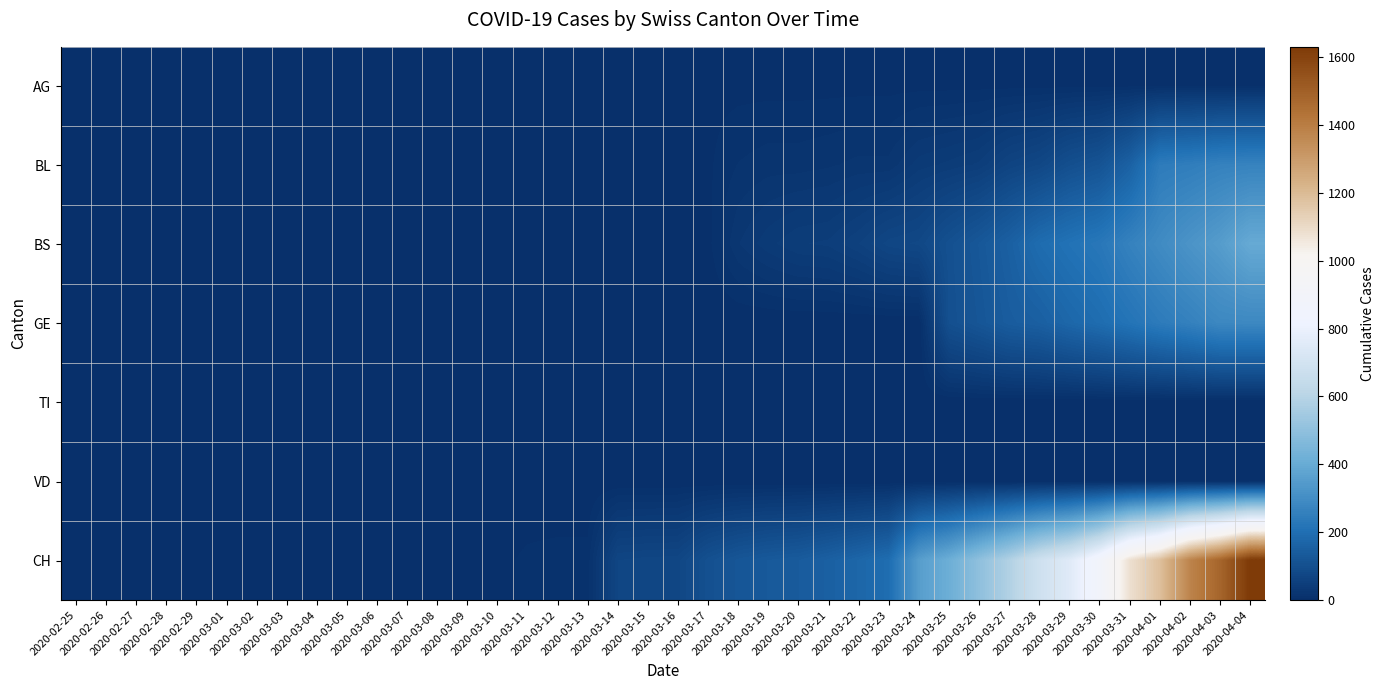

Between 2020-03-13 and 2020-03-25, which series saw the biggest shift?

CH